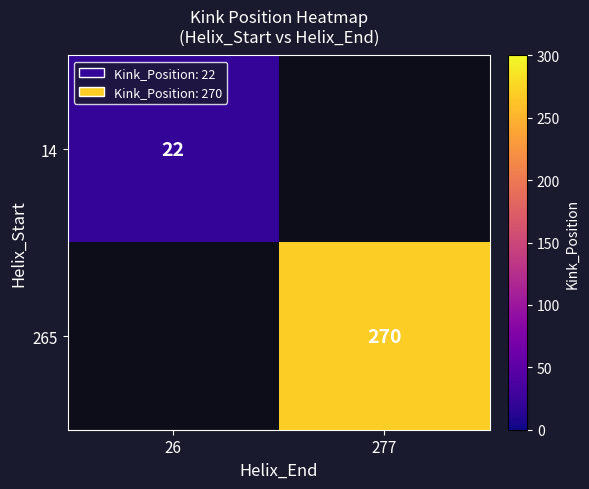

Is it true that 14 equals 22 at 26?

True